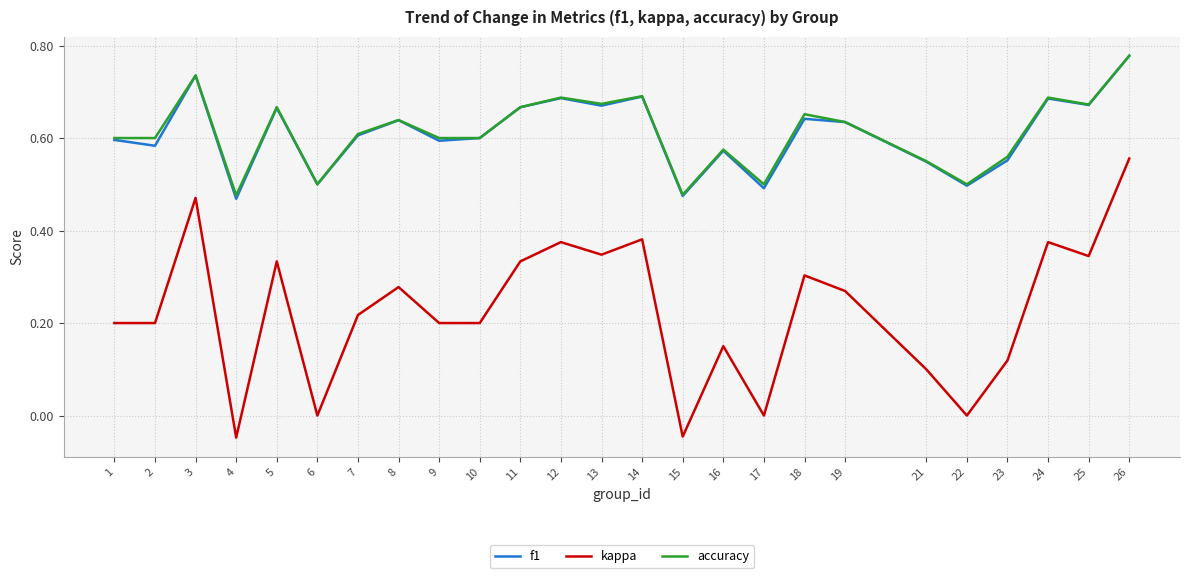

Which series has the widest spread of values?

kappa